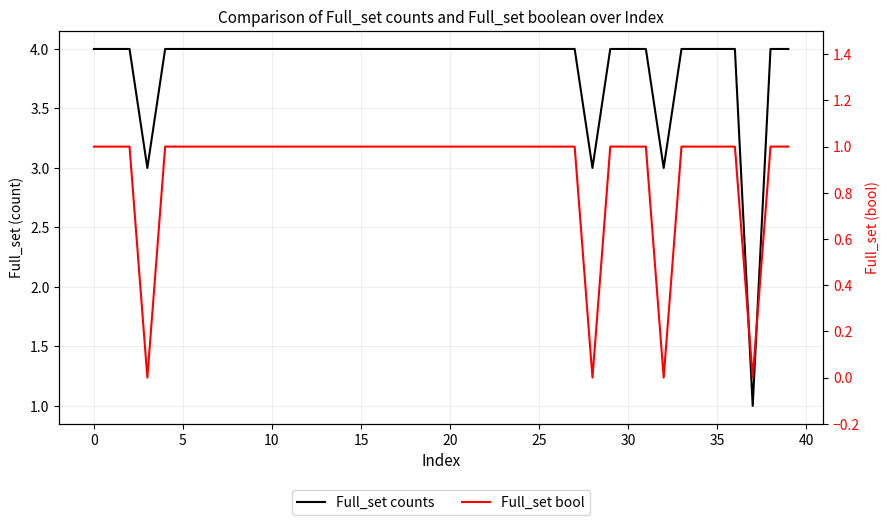

The value of Full_set bool at 39 is 1. True or false?

True